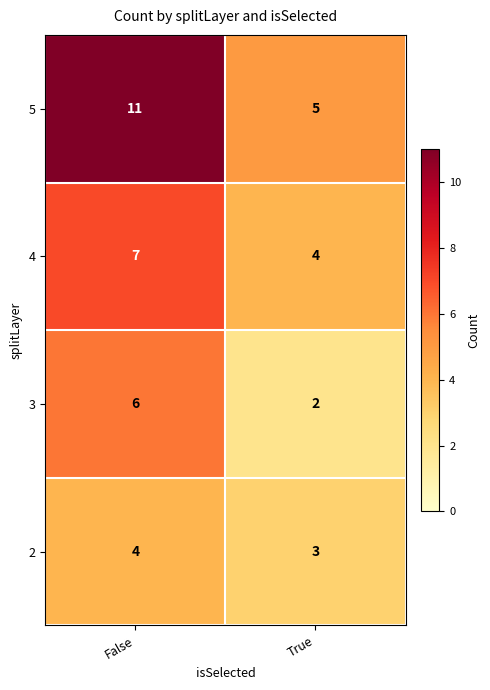

Is it true that 2 equals 4 at False?

True